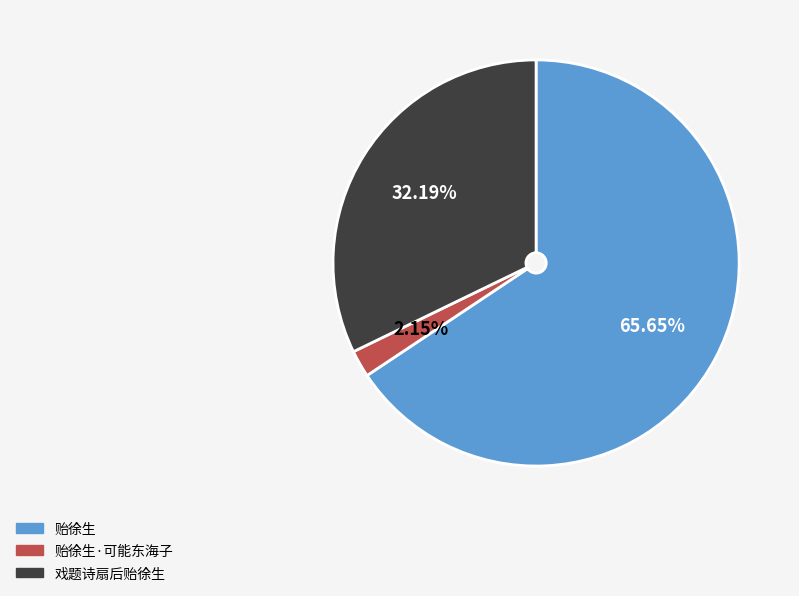

Count the number of slices in the pie.

3